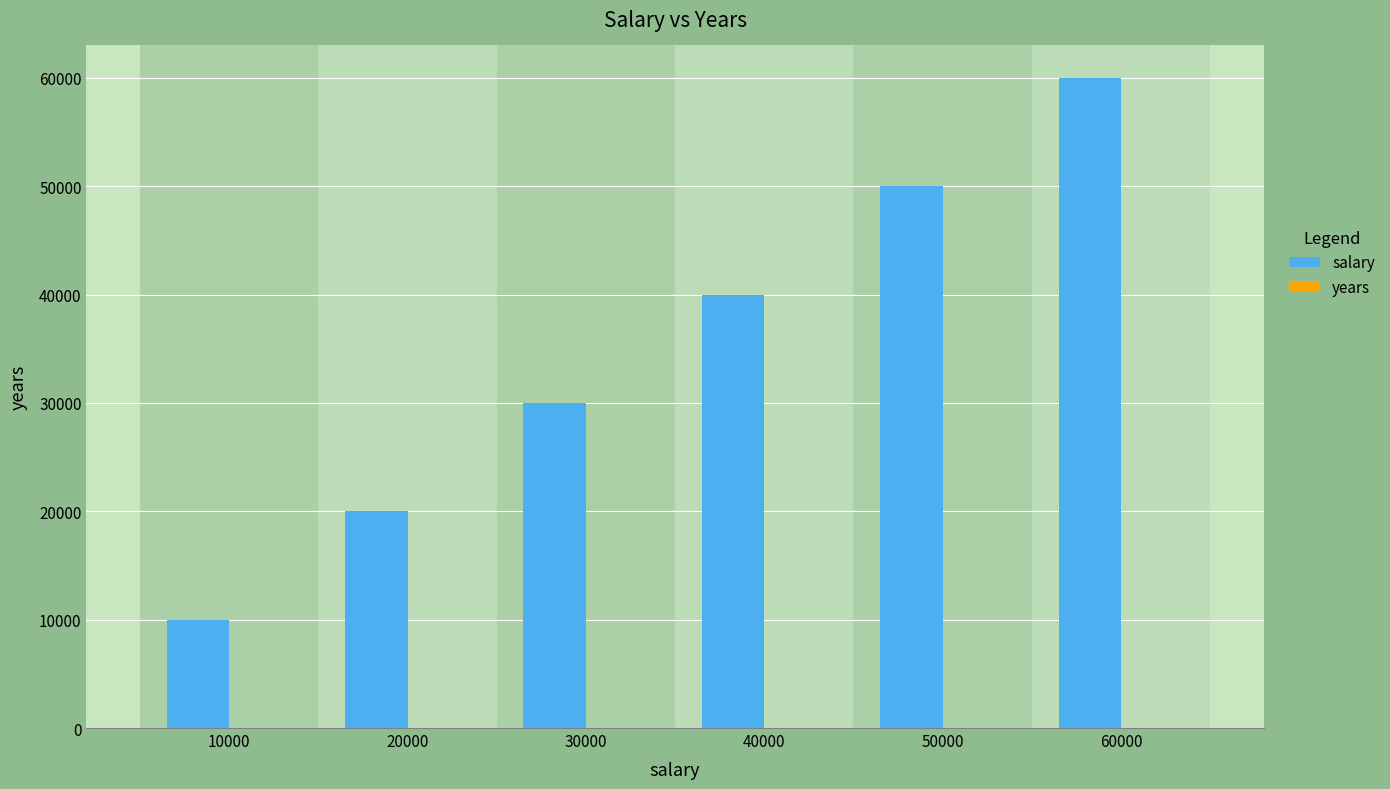

Which label corresponds to the largest value in the chart?

60000